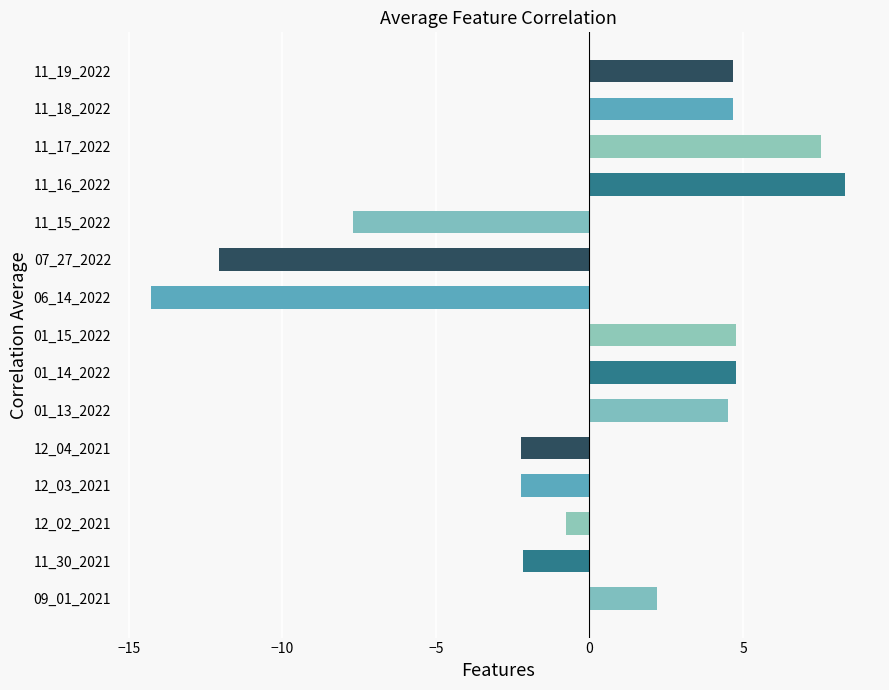

What value does the data have at 09_01_2021?

2.2